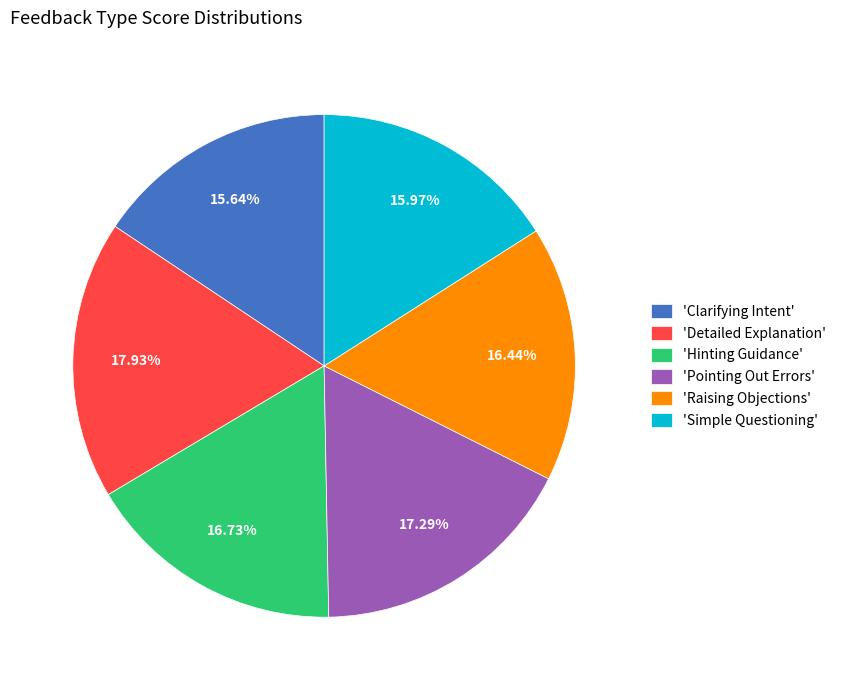

Which category has the biggest portion of the pie?

'Detailed Explanation'